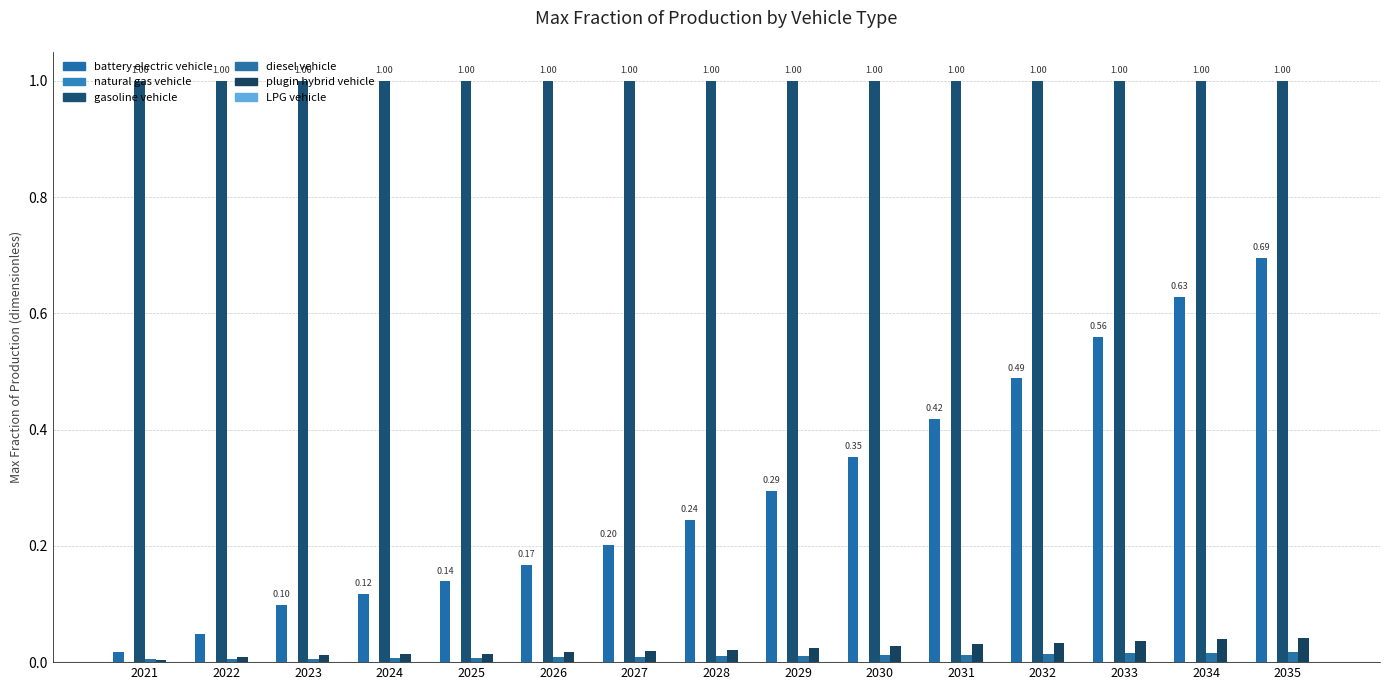

At which category does the chart reach its minimum across all series?

2021